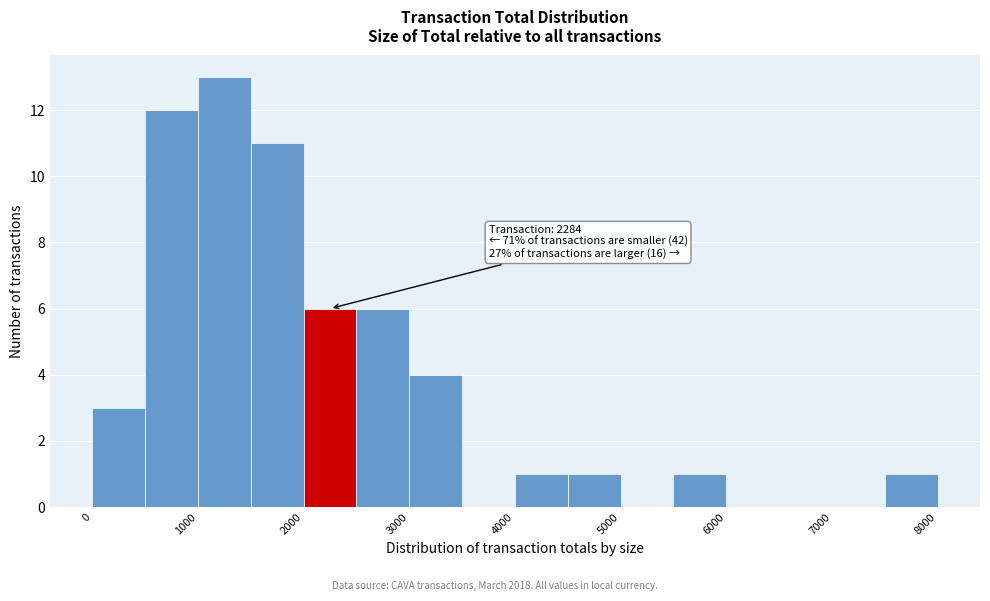

Over which range of the x-axis is the bar tallest?

1000 to 1500